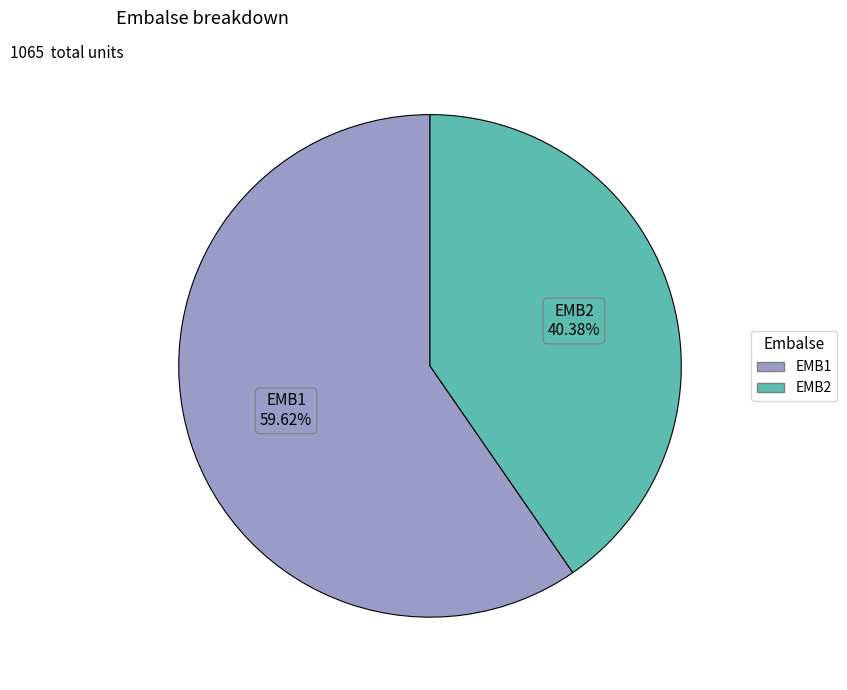

Count the number of slices in the pie.

2